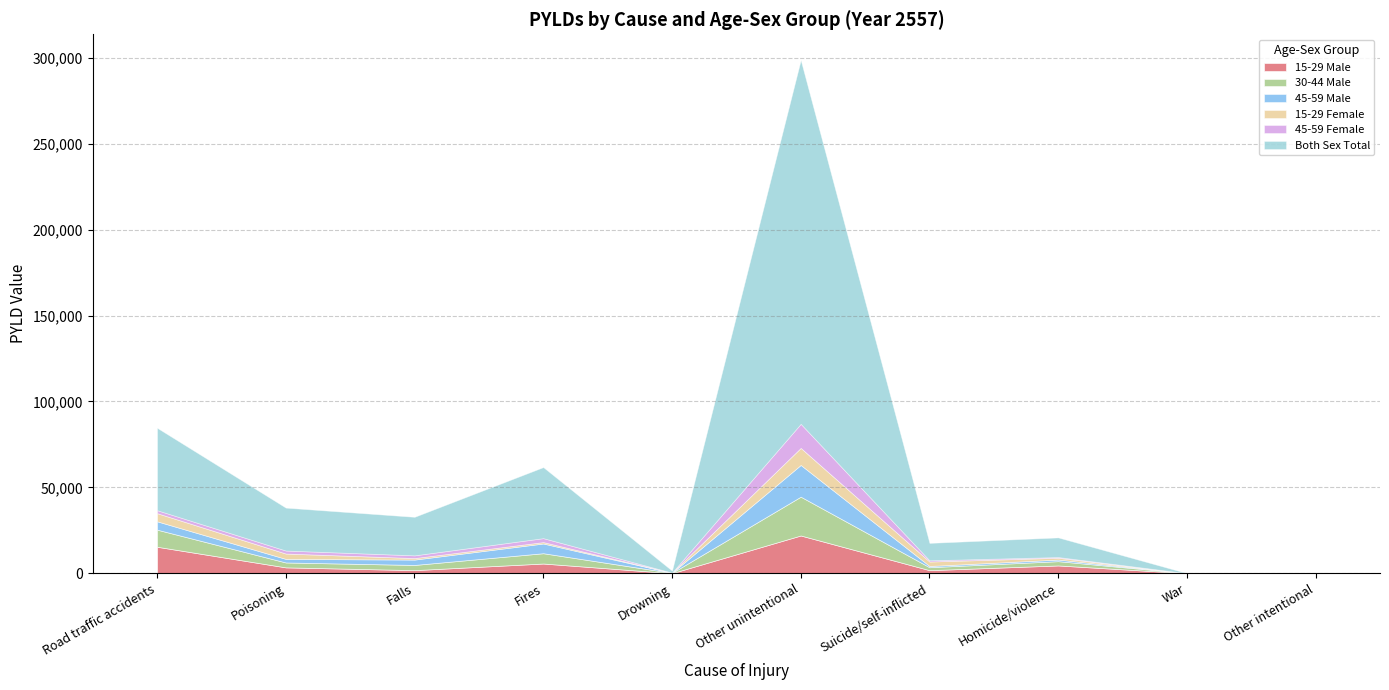

Which series changed the most between Other unintentional and War?

Both Sex Total